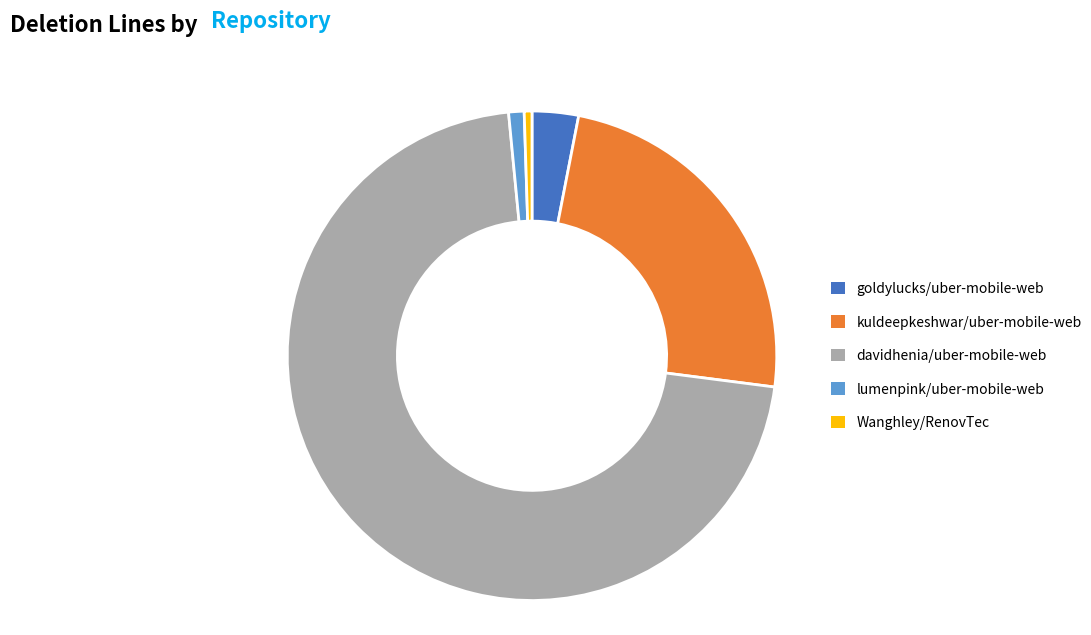

Is the sum of goldylucks/uber-mobile-web and lumenpink/uber-mobile-web greater than half?

No